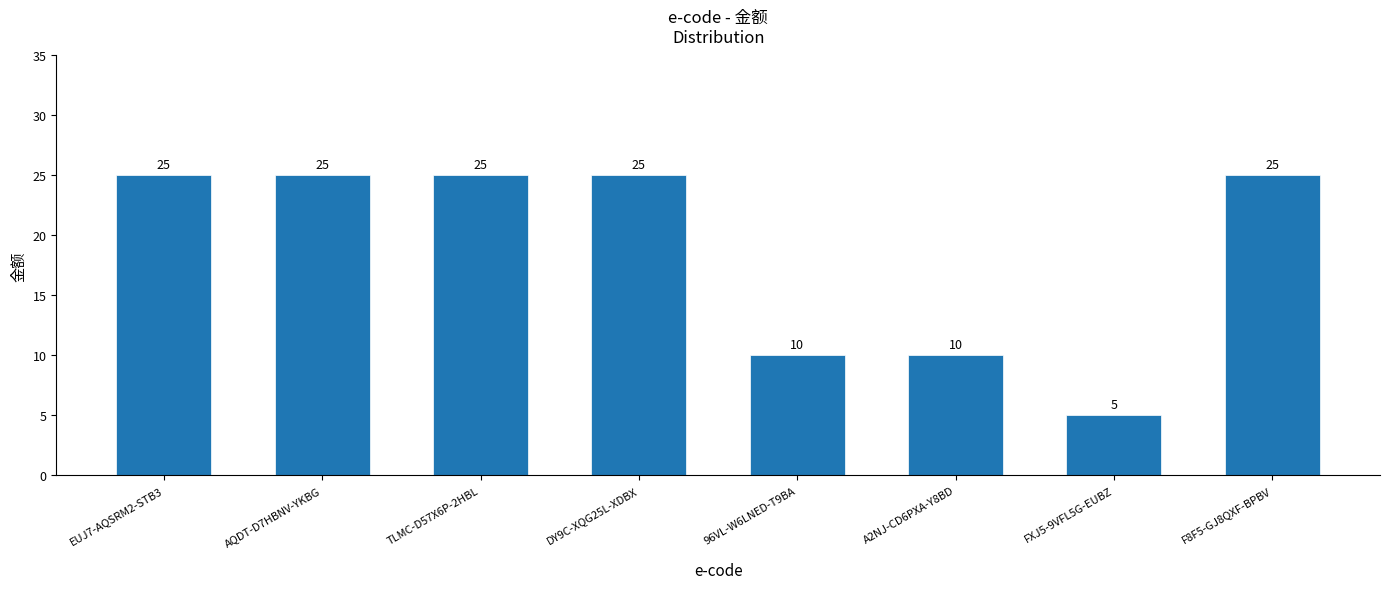

What is the change in value from 96VL-W6LNED-T9BA to FXJ5-9VFL5G-EUBZ?

-5